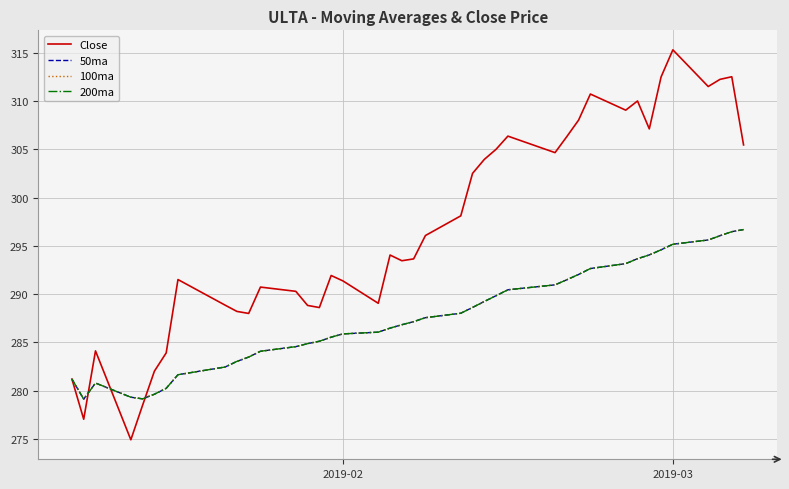

What is the lowest value of the 200ma series?

279.1